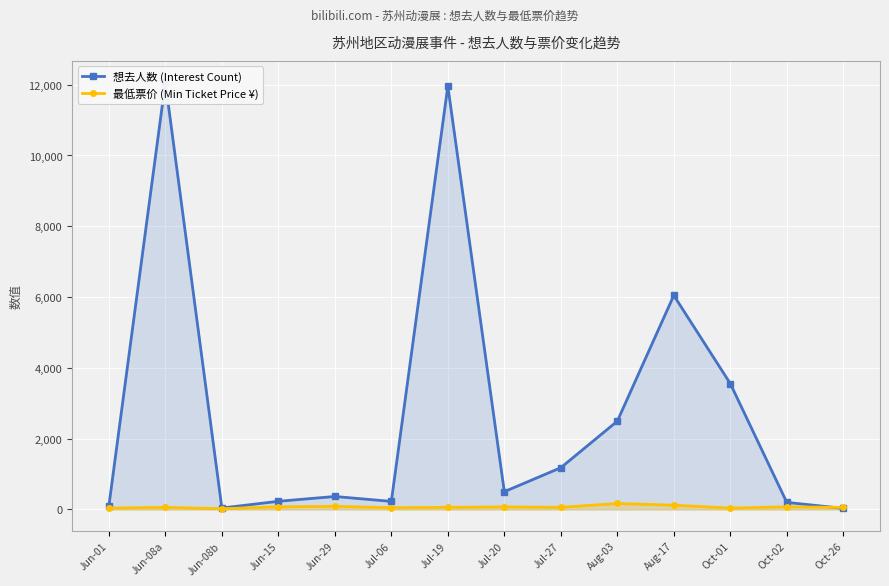

In 想去人数 (Interest Count), how many points are higher than both neighbors (excluding endpoints)?

4